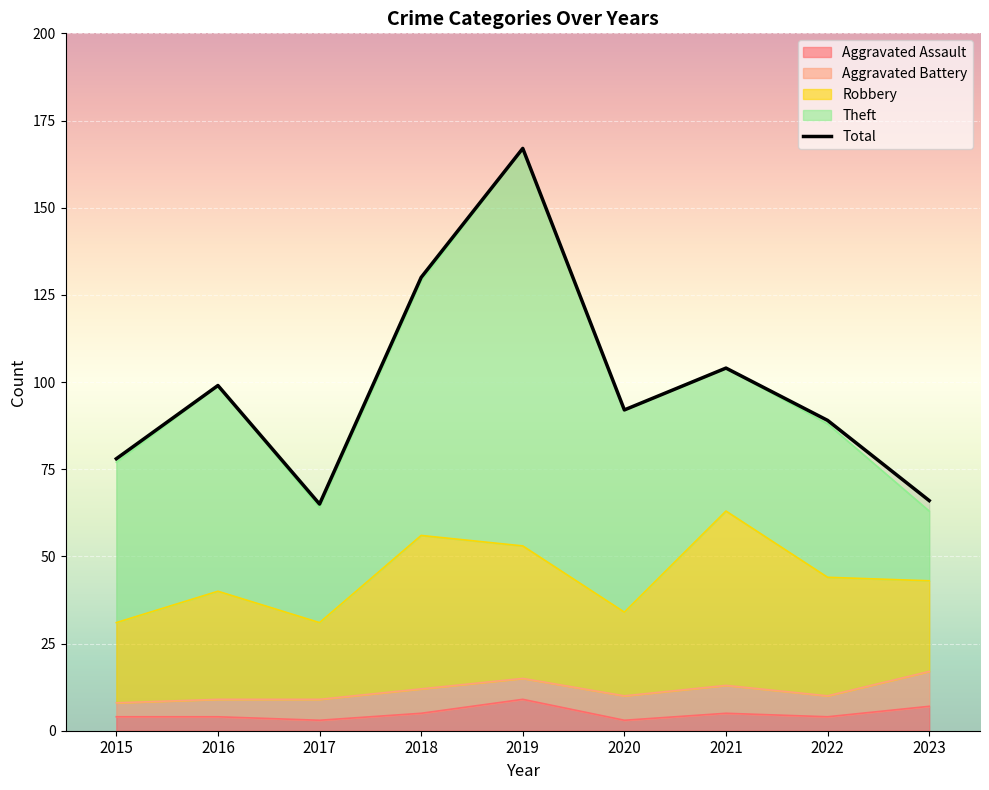

True or false: Aggravated Assault has a value of 5 at 2018.

True